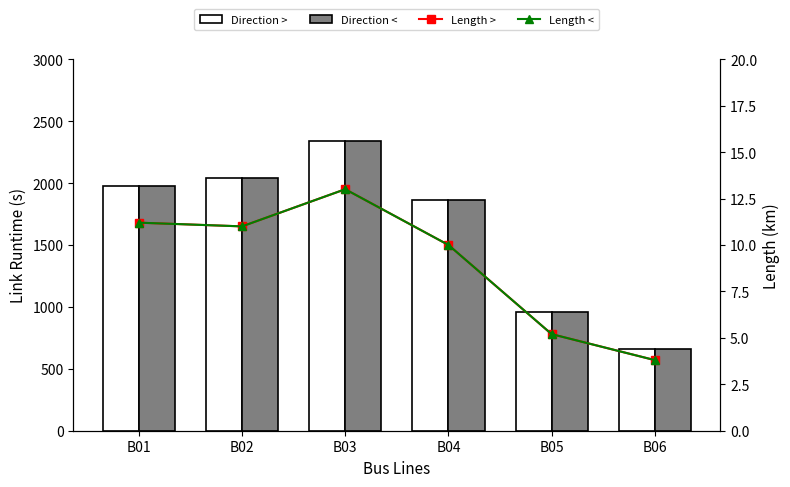

True or false: Direction < has a value of 1058.8 at B06.

False